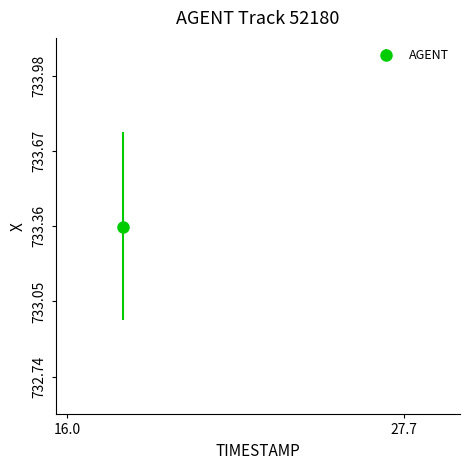

What is the range of Y values (max minus min)?

0.8